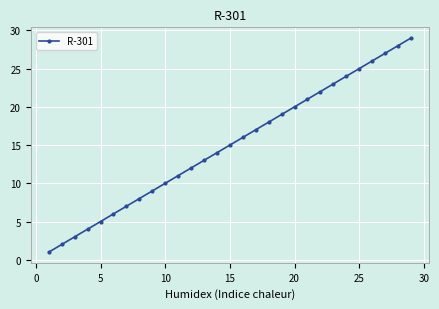

True or false: there are more than 2 points higher than both neighbors.

False